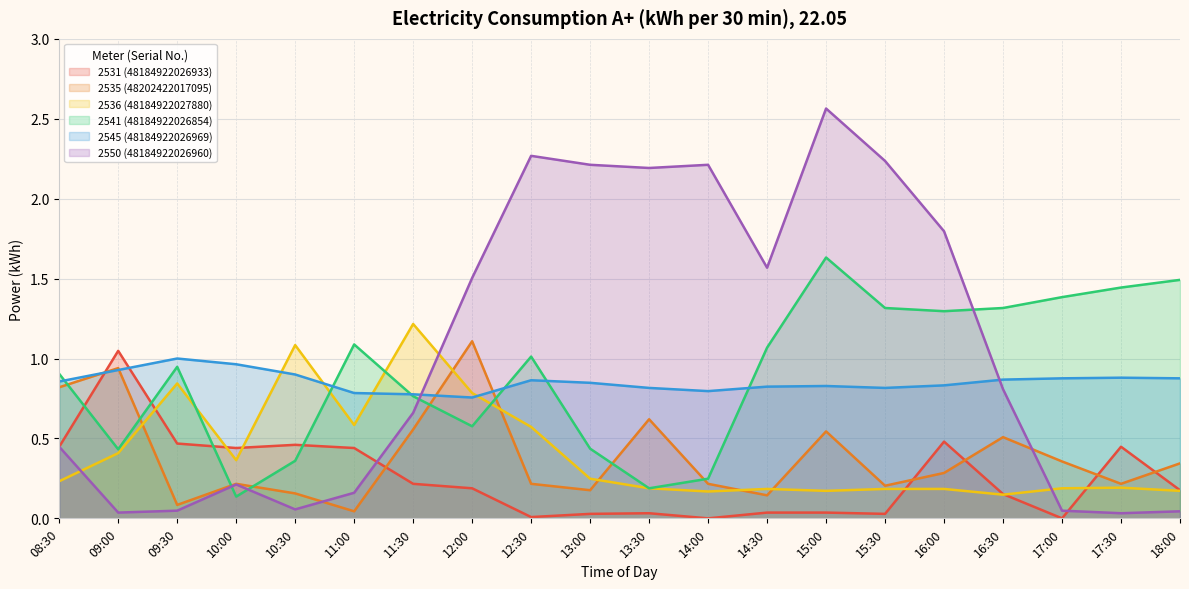

How many interior local peaks does the 2550 (48184922026960) series have?

4